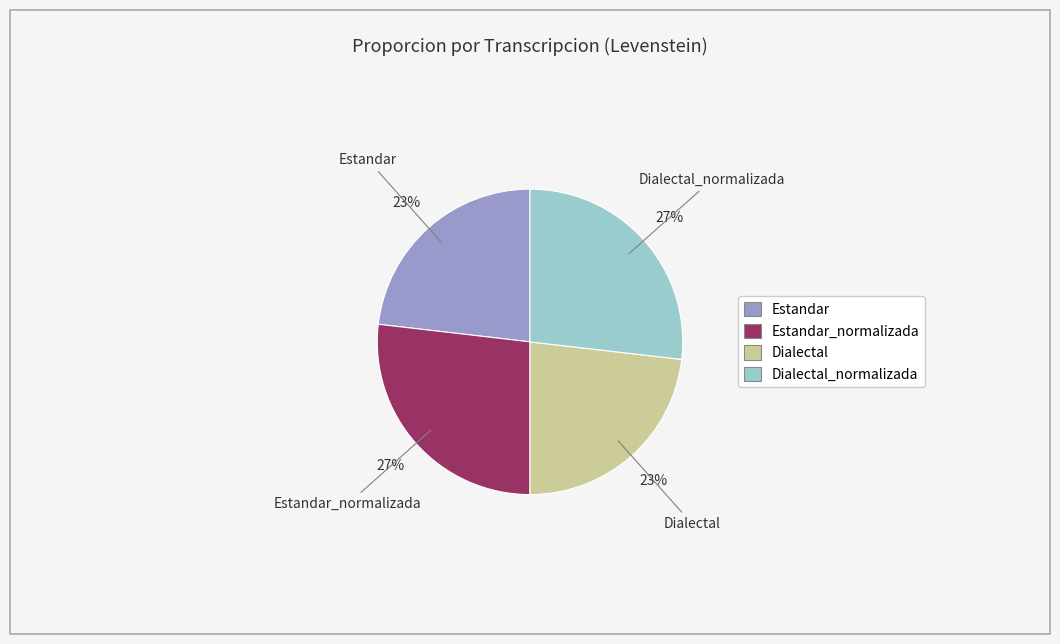

Does any single category account for the majority?

No